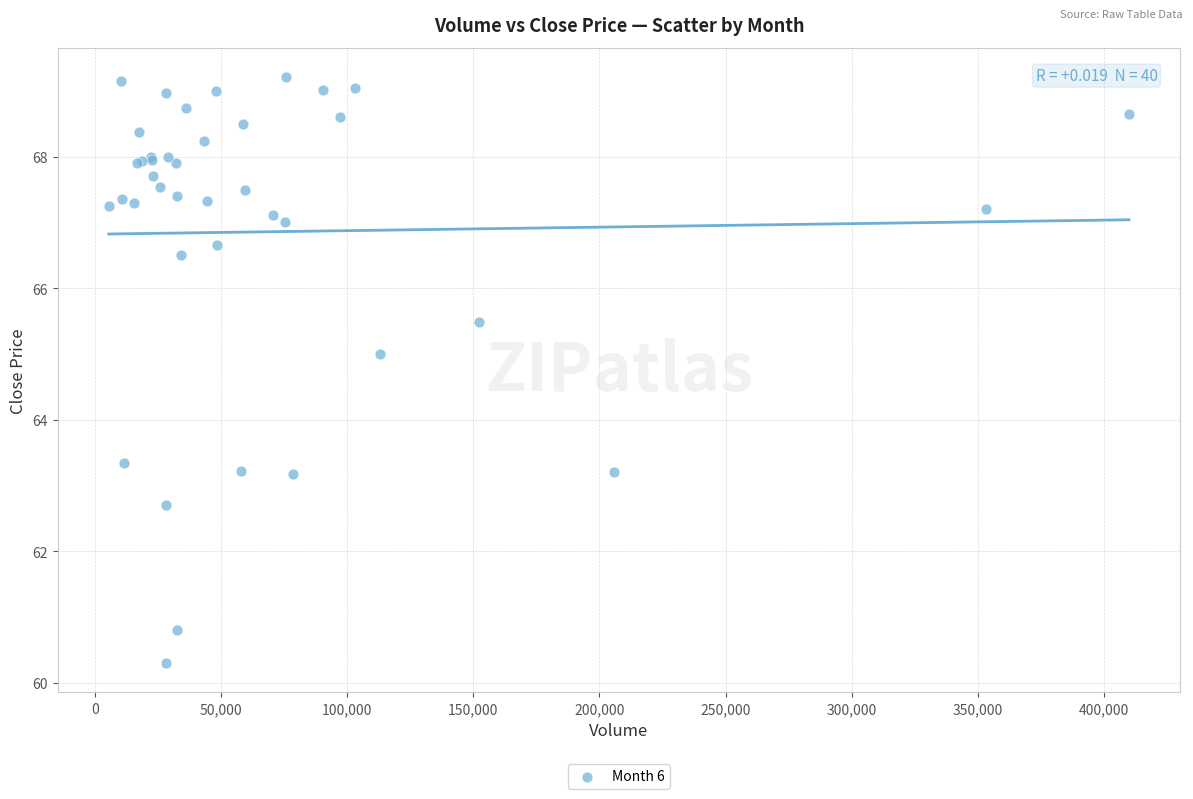

What Y value in the scatter plot is closest to 64?

63.3